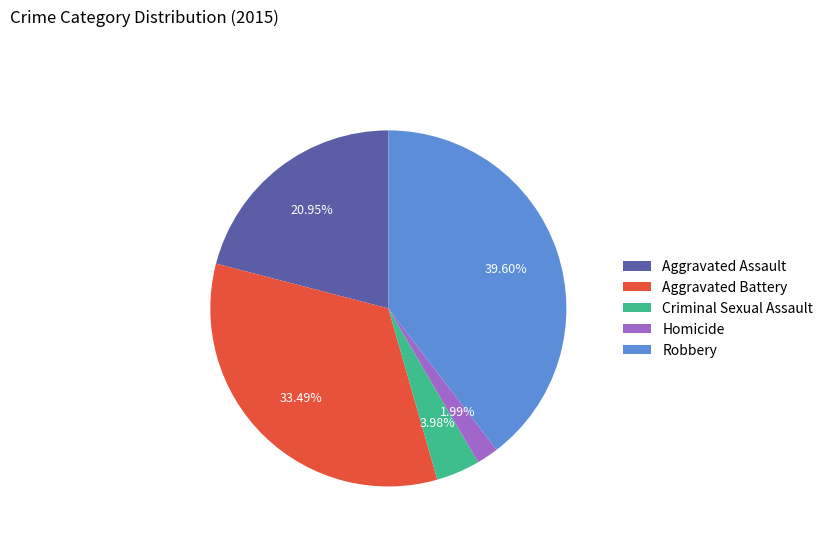

What percentage is the Homicide slice, to the nearest percent?

2%